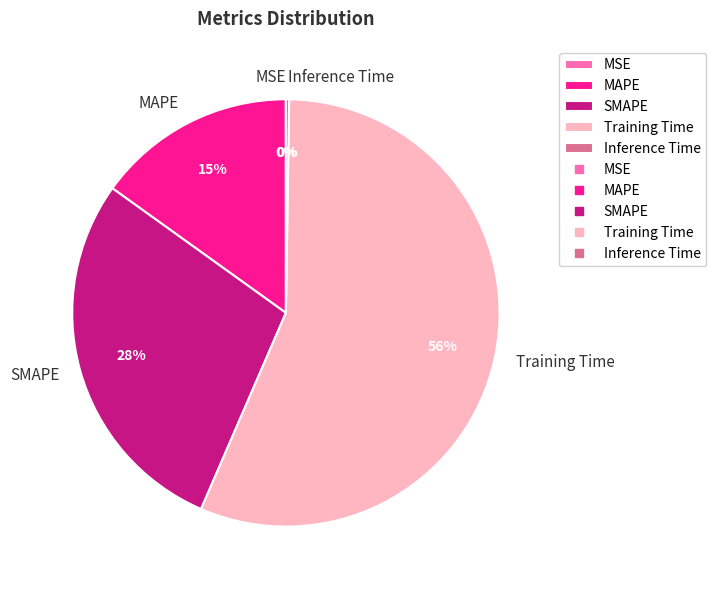

Which has a higher value, SMAPE or MAPE?

SMAPE